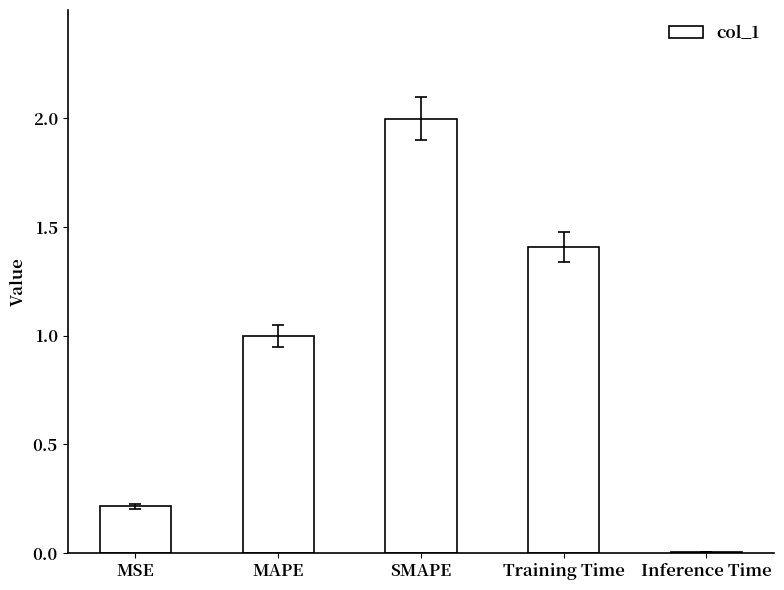

Read the value at SMAPE.

2.0